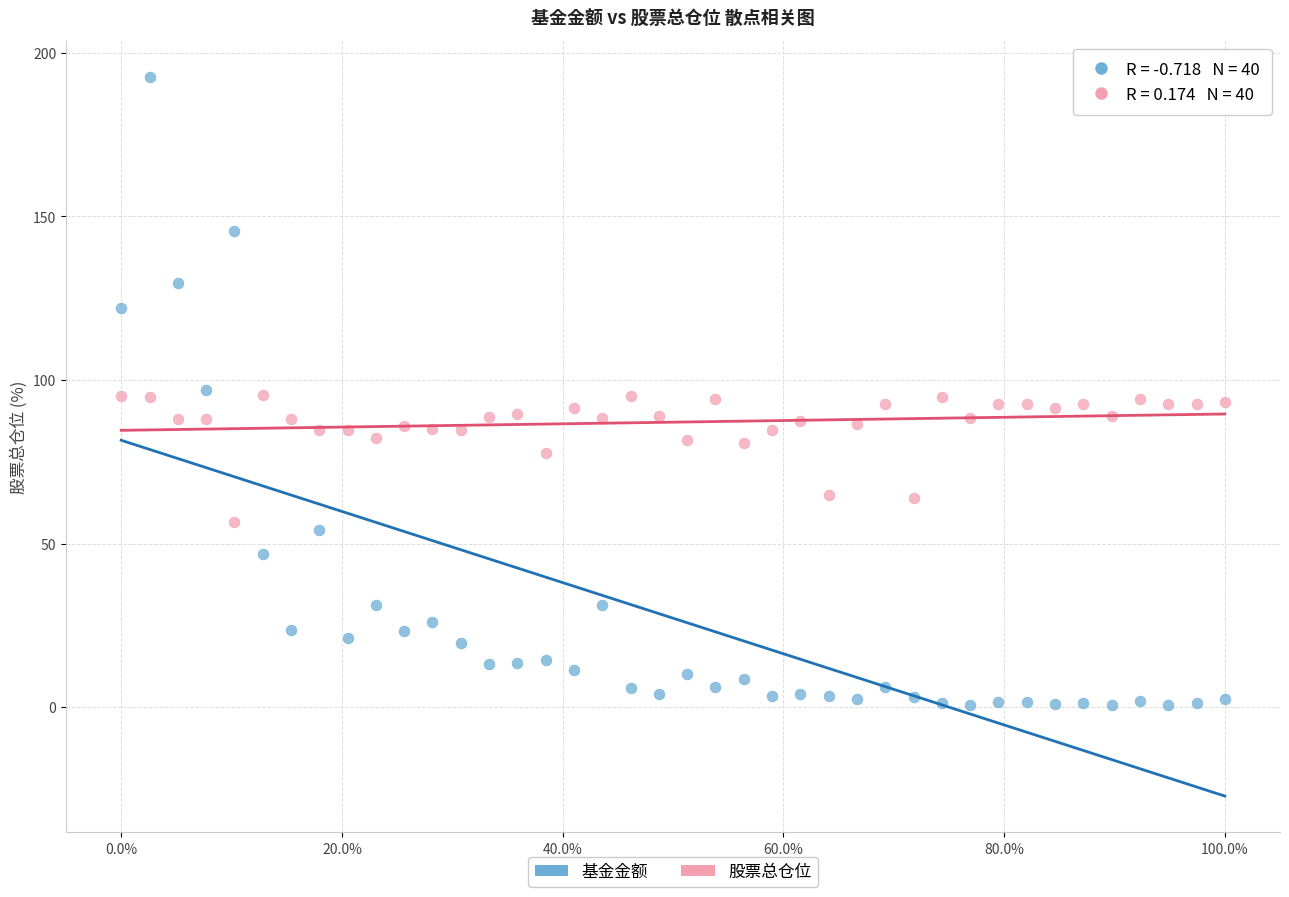

Which series contains the highest Y value?

基金金额